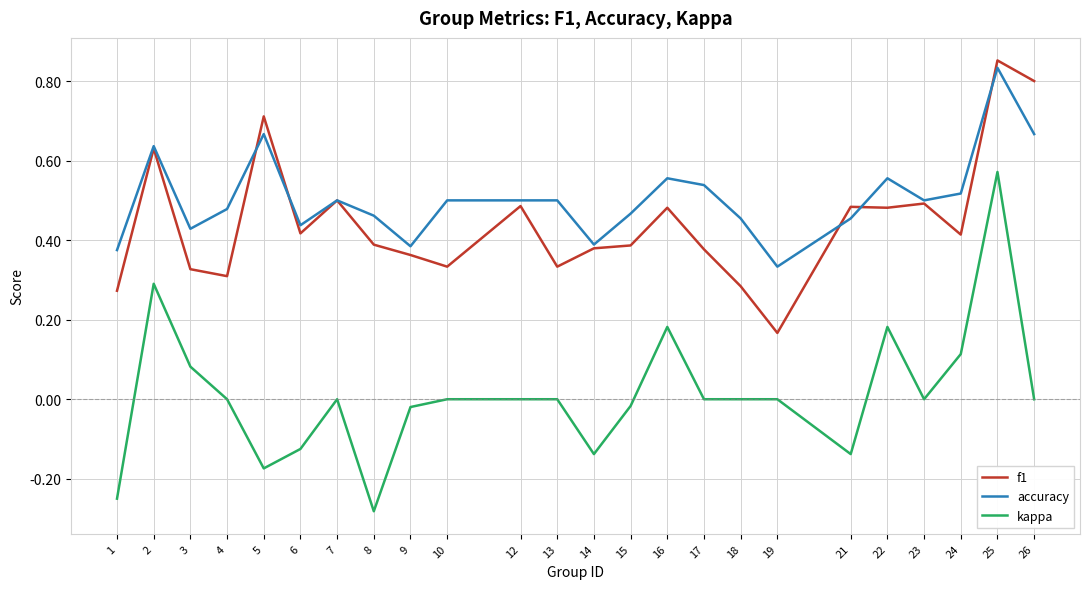

Which category has the lowest value across all series?

8